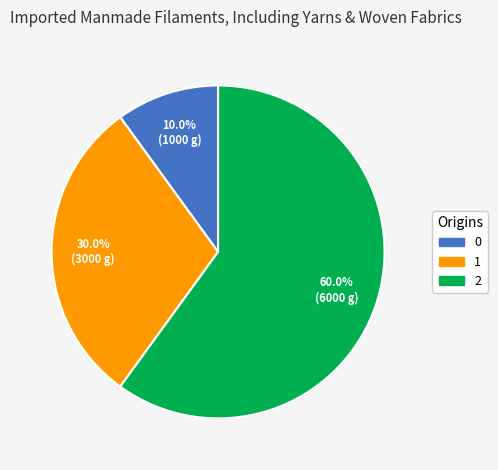

Approximately how many times larger is the value at 0 compared to 1?

0.3